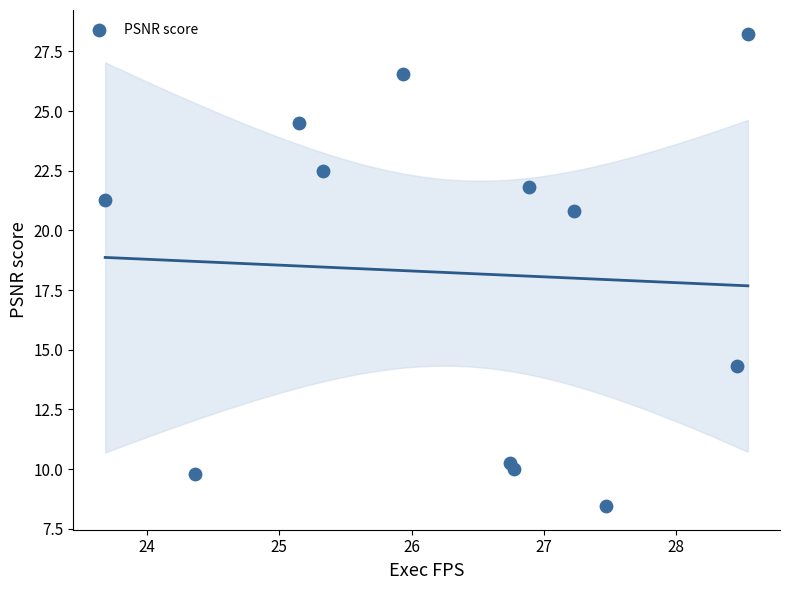

What Y value in the scatter plot is closest to 18?

20.8